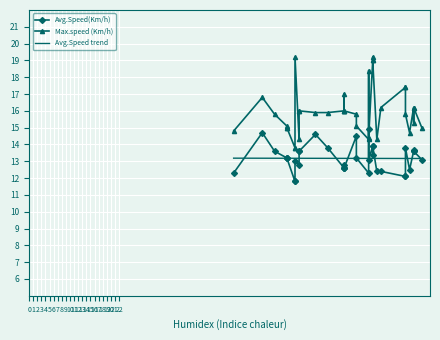

Reading right to left, extract all data points from this chart.

Avg.Speed(Km/h): 13.6	14.7	13.6	14.5	12.3	14.6	13.1	13.7	13.8	13.2	13.2	13.1	13.6	13.6	12.8	12.6	12.6	12.6	13.2	13.6	11.8	11.8	13.0	12.5	13.8	12.1	12.1	12.4	12.3	13.4	14.9	13.9	13.9	13.2	12.4	12.8
Max.speed (Km/h): 16.0	16.8	16.0	15.8	14.8	15.9	14.4	15.3	15.9	15.0	15.0	15.0	16.2	16.2	14.3	16.0	16.0	16.0	15.1	15.8	13.8	13.8	19.2	14.7	15.8	17.4	17.4	16.2	14.3	19.2	18.4	19.0	19.0	15.1	14.3	17.0